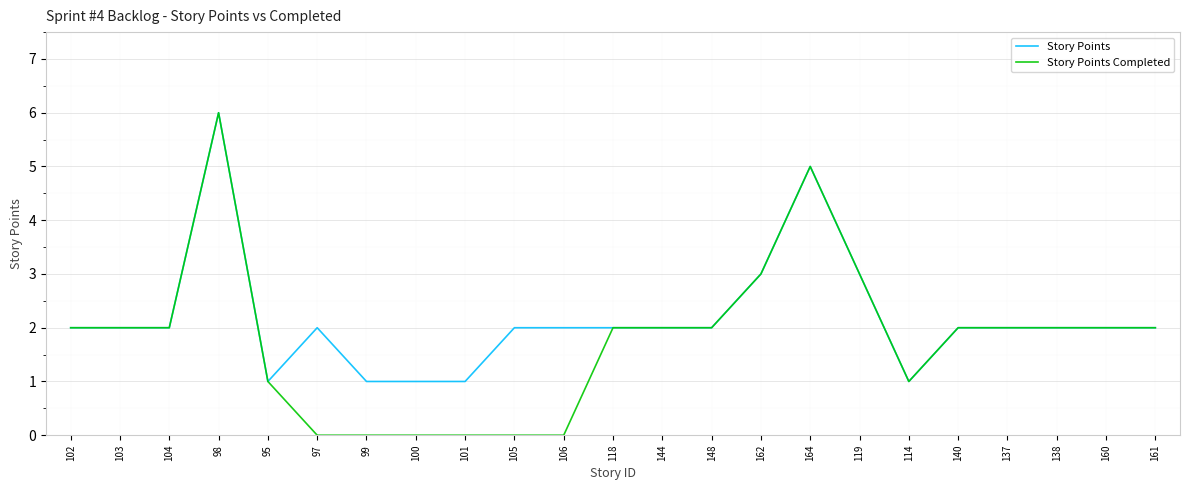

Read the Story Points value at 144.

2